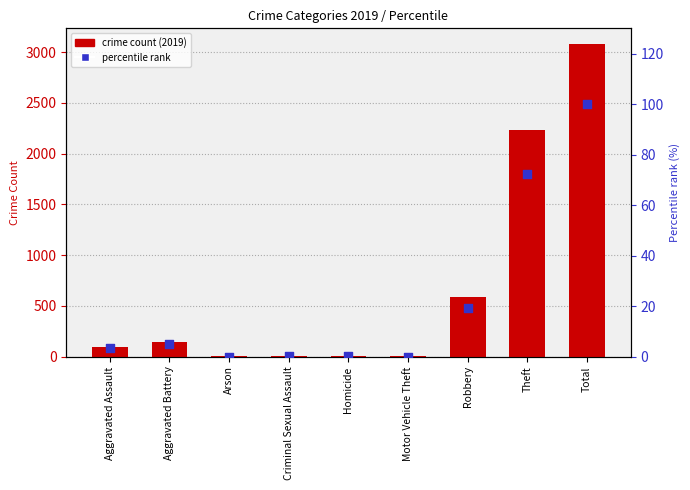

Which series contains the highest Y value?

count (2019)